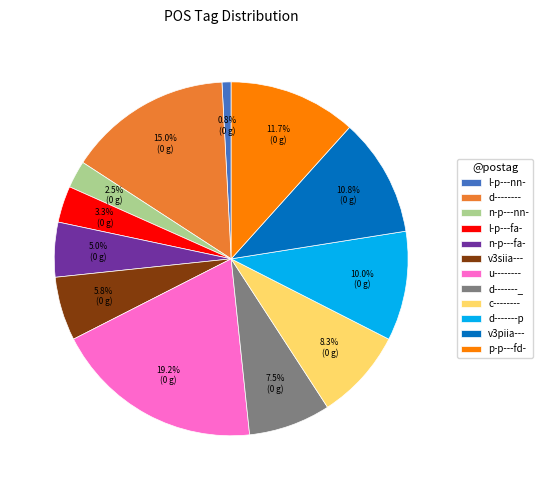

Which category has the smallest portion of the pie?

l-p---nn-